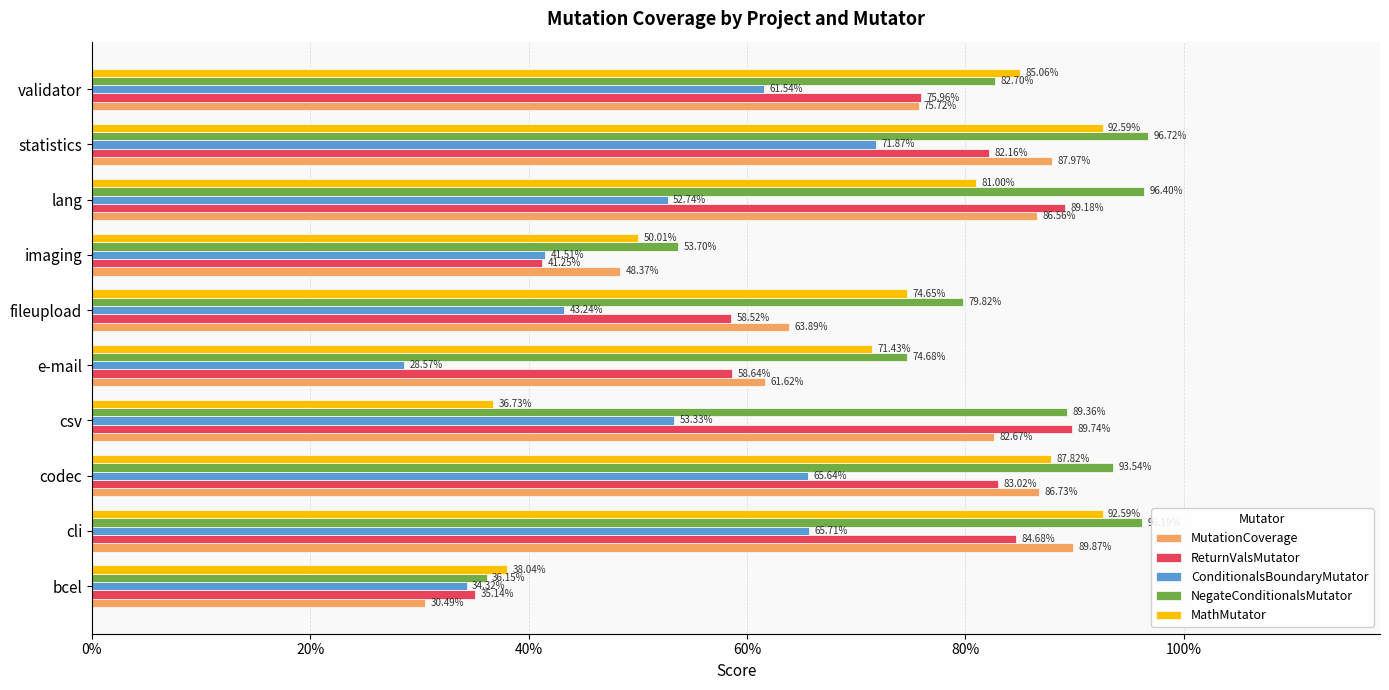

What is the sum of all MathMutator values?

7.1